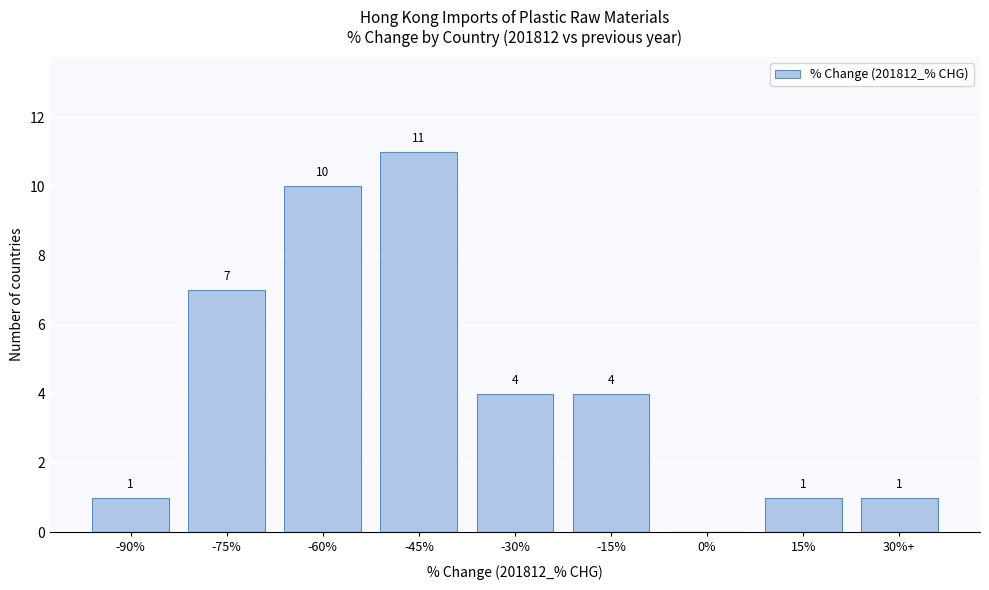

Reading right to left, what are all the values shown in this chart?

30%+=1	15%=1	0%=0	-15%=4	-30%=4	-45%=11	-60%=10	-75%=7	-90%=1